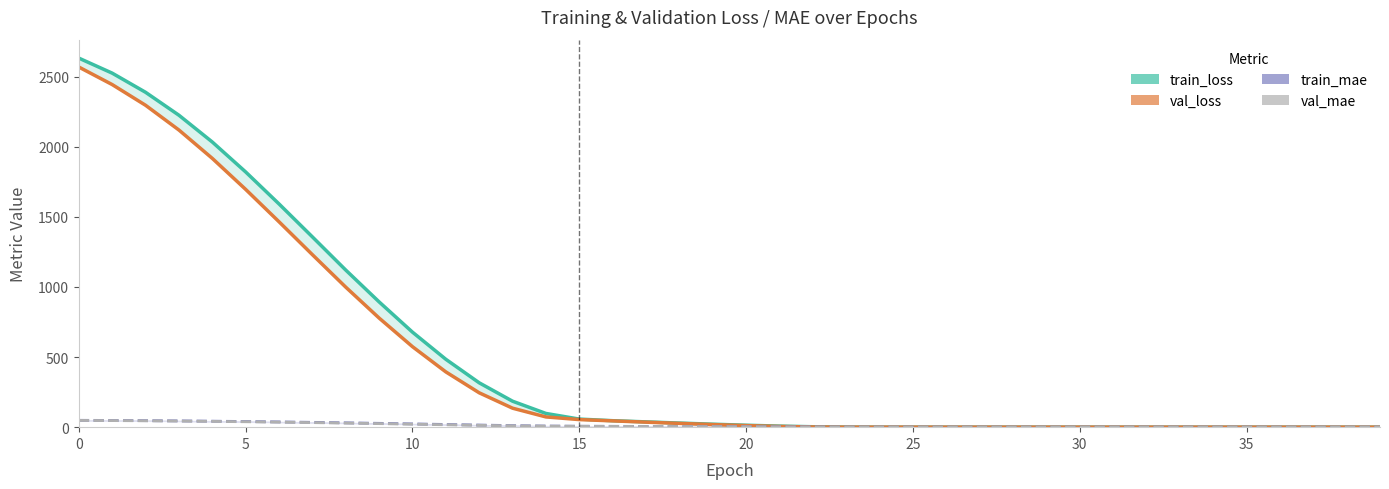

True or false: train_loss has a value of 841.0 at 35.

False